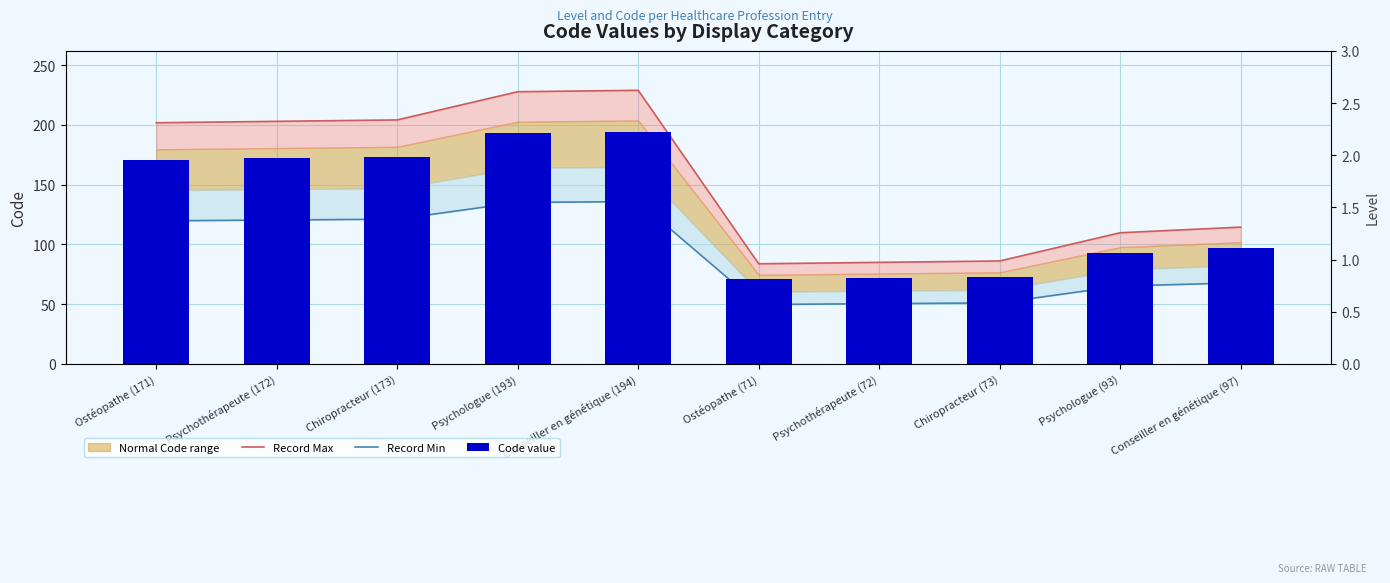

What is the label of the 3rd bar from the left?

Chiropracteur (173)